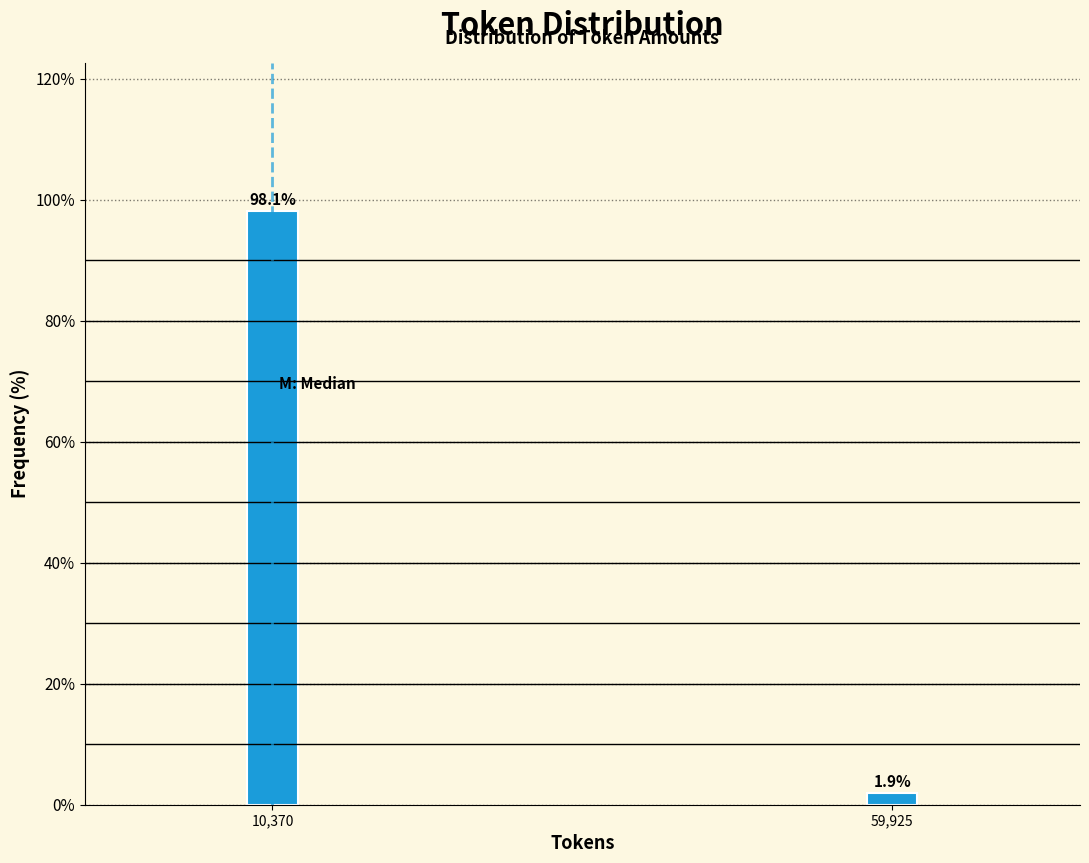

Reading right to left, list all the values displayed in this chart.

59,925=1.9	10,370=98.1